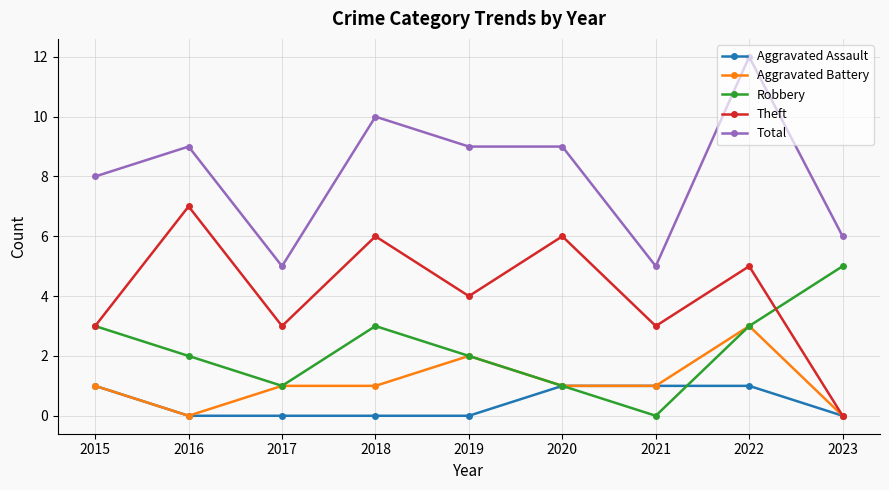

True or false: Aggravated Battery and Total cross at least once.

False